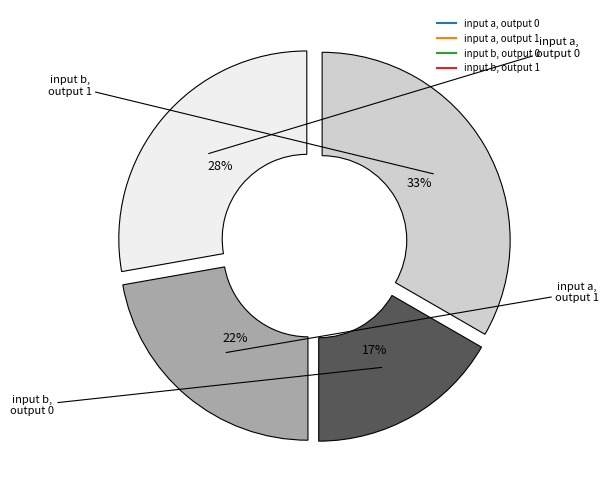

Rank the categories by value from lowest to highest.

input b, output 0, input a, output 1, input a, output 0, input b, output 1